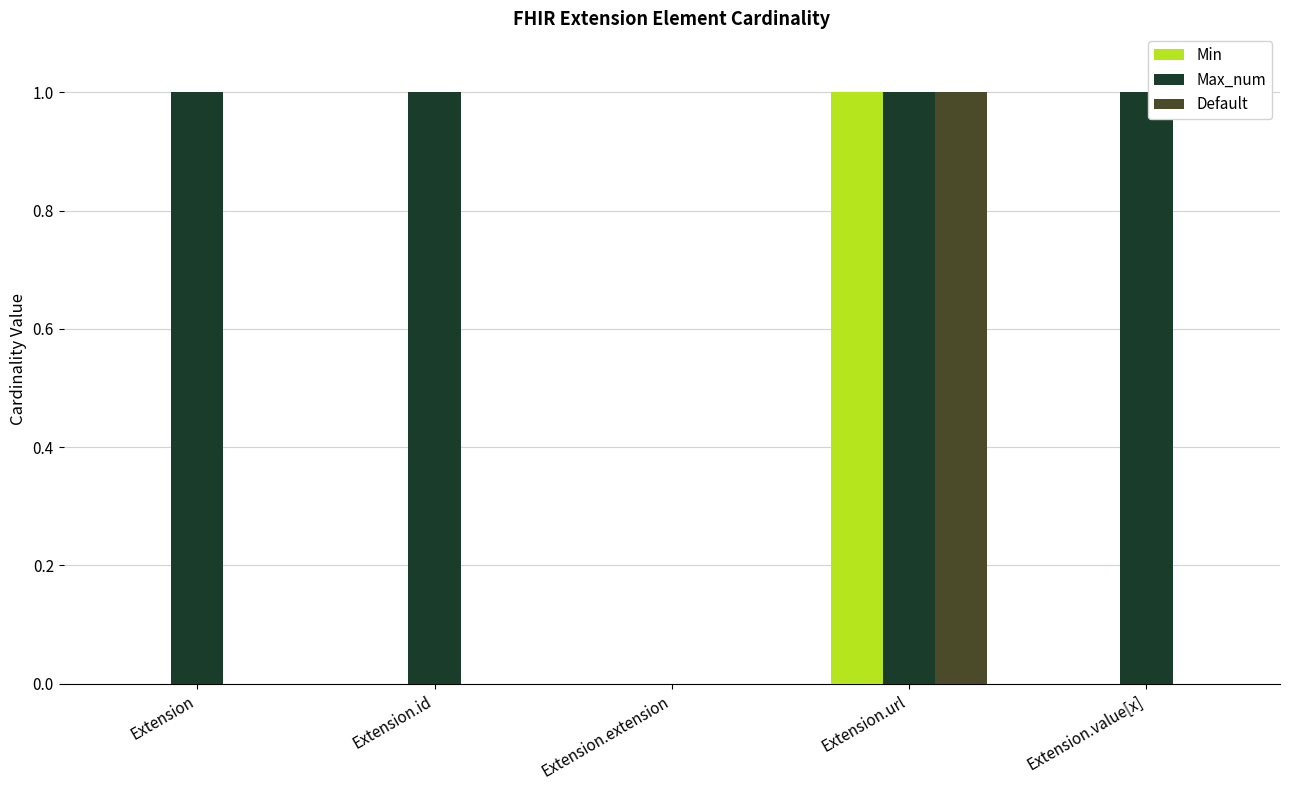

At which category is the sum across all series the highest?

Extension.url